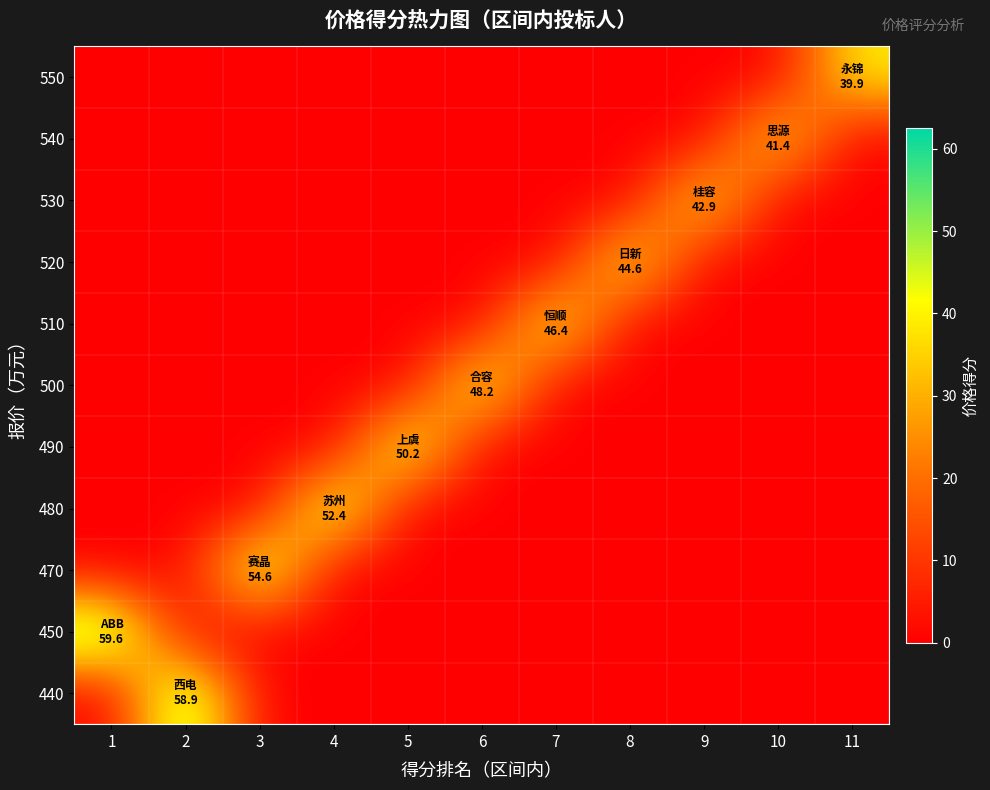

What is the total value across all series at 11?

39.9